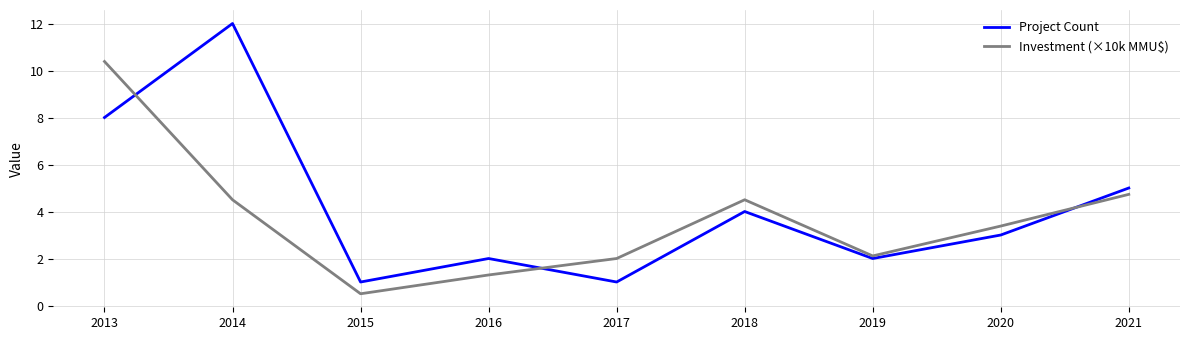

What is the spread (max minus min) of values at 2017?

1.0